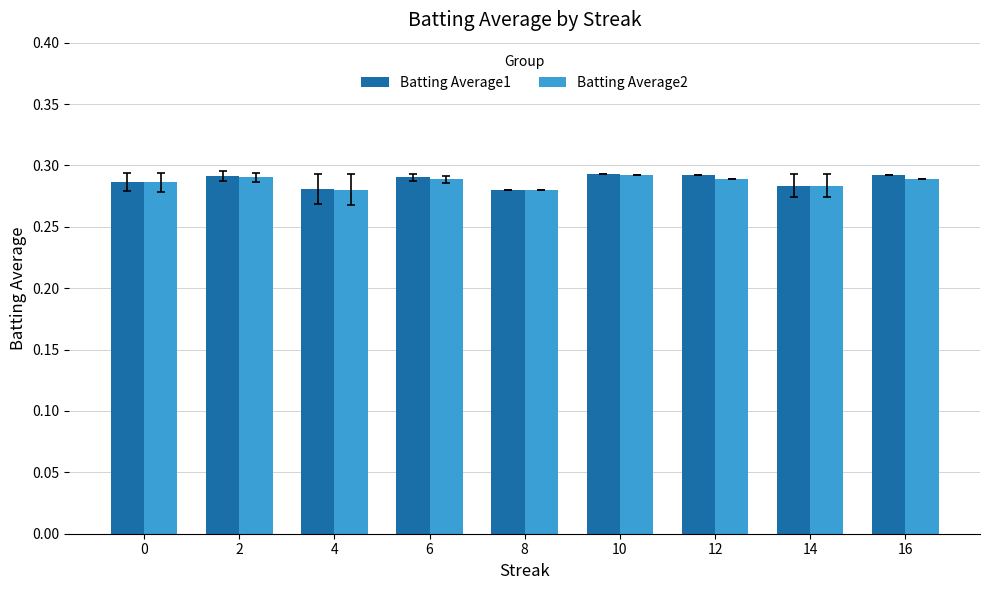

True or false: Batting Average2 has a value of 0.4 at 10.

False